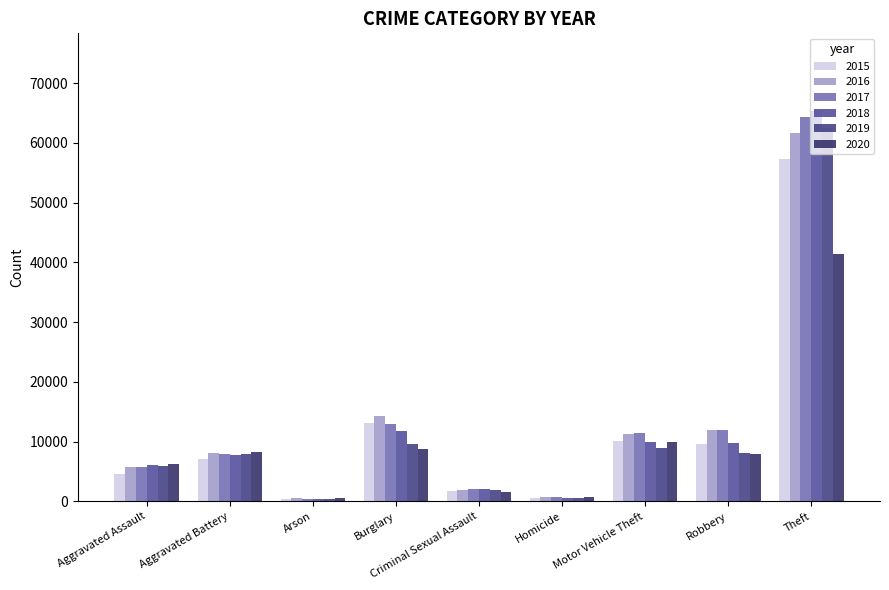

What is the difference between the second highest and minimum values in the 2017 series?

12557